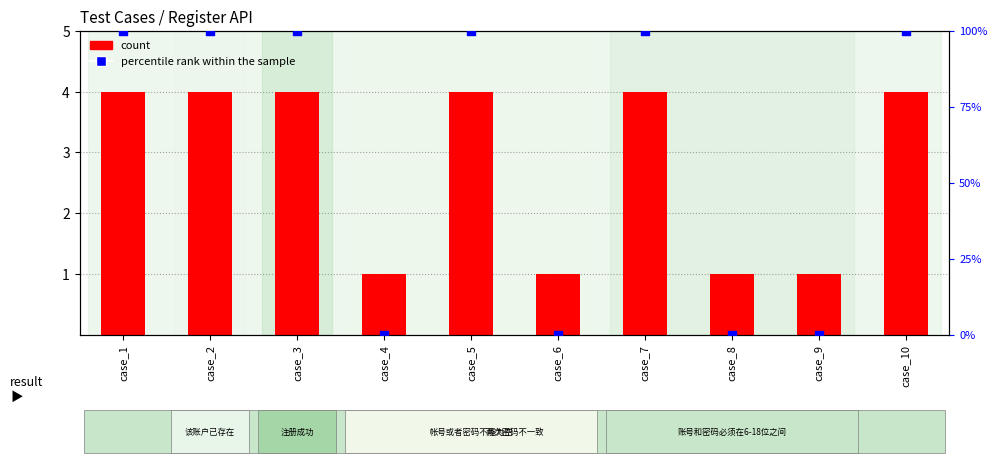

What are all the series names shown in the legend?

count, percentile rank within the sample